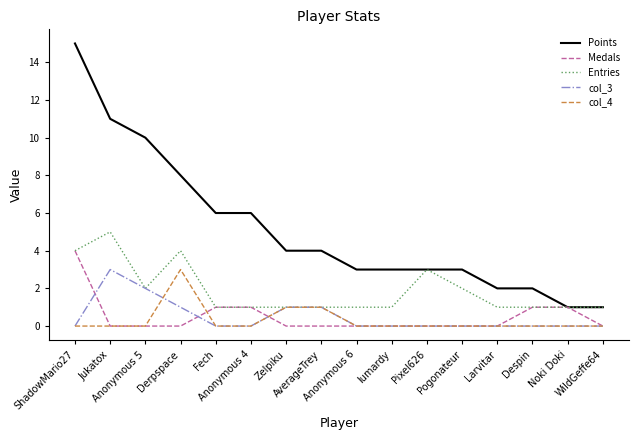

Which series has the widest spread of values?

Points